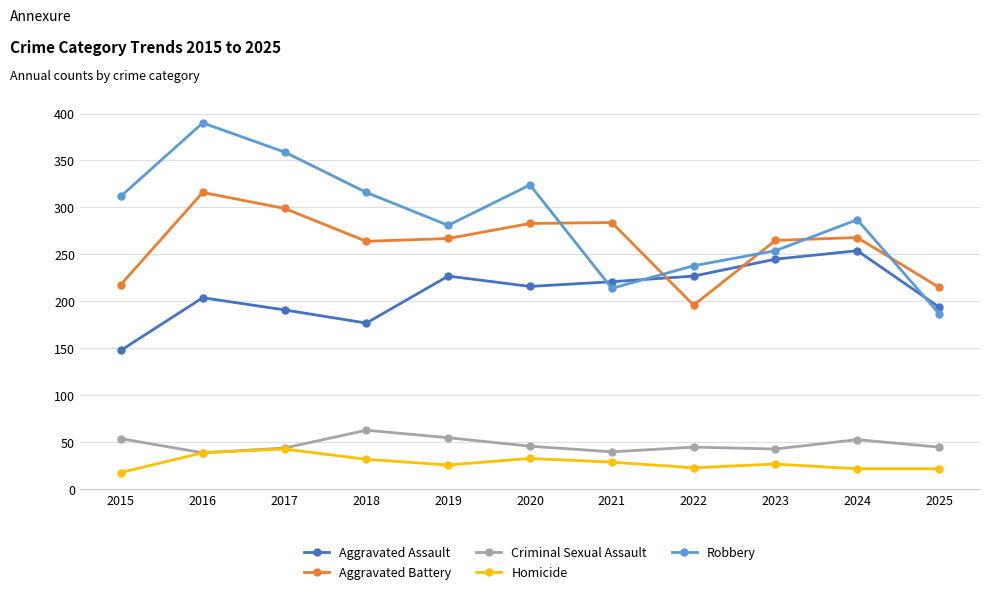

List the series in order of their peak value, lowest first.

Homicide, Criminal Sexual Assault, Aggravated Assault, Aggravated Battery, Robbery